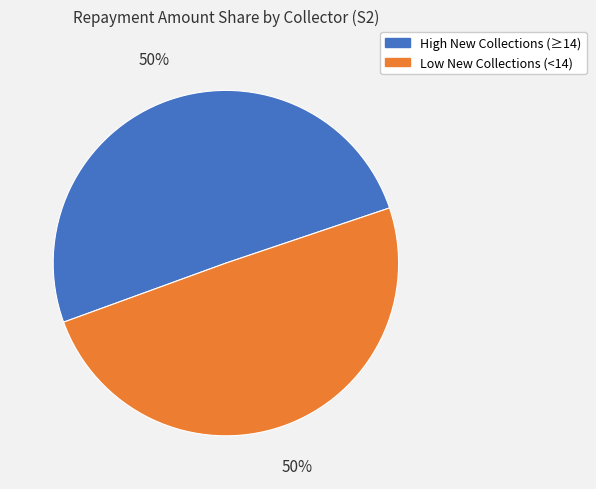

What is the ratio of the value at Low New Collections (<14) to the value at High New Collections (≥14)?

1.0